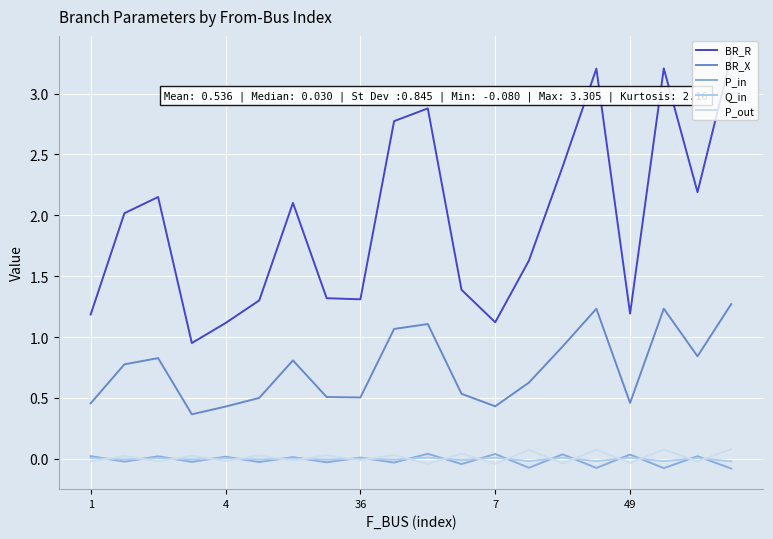

Is this an area chart (filled region under the line)?

No